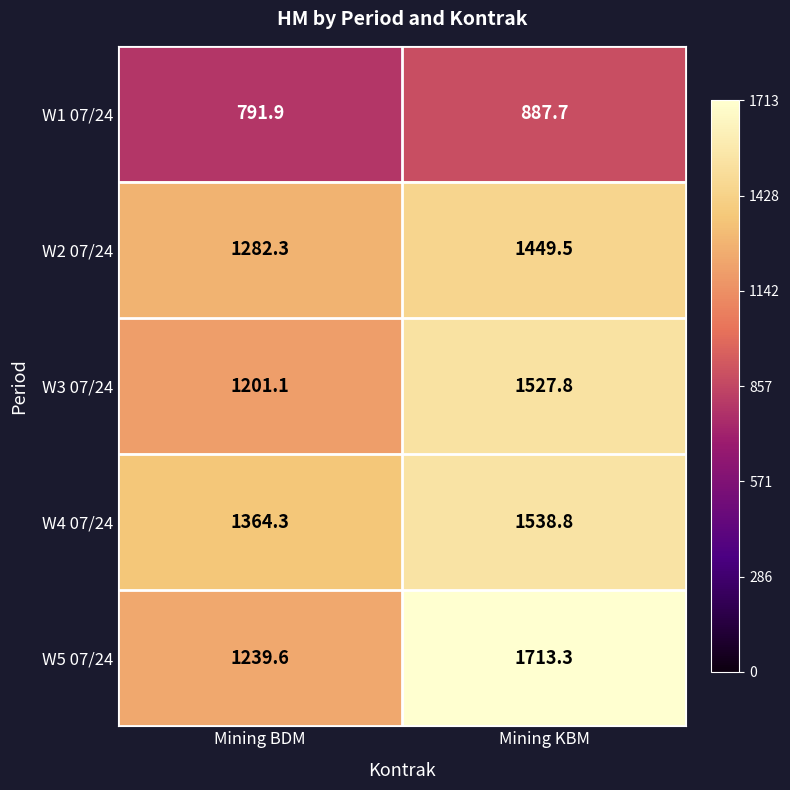

Count the number of data series in this chart.

5